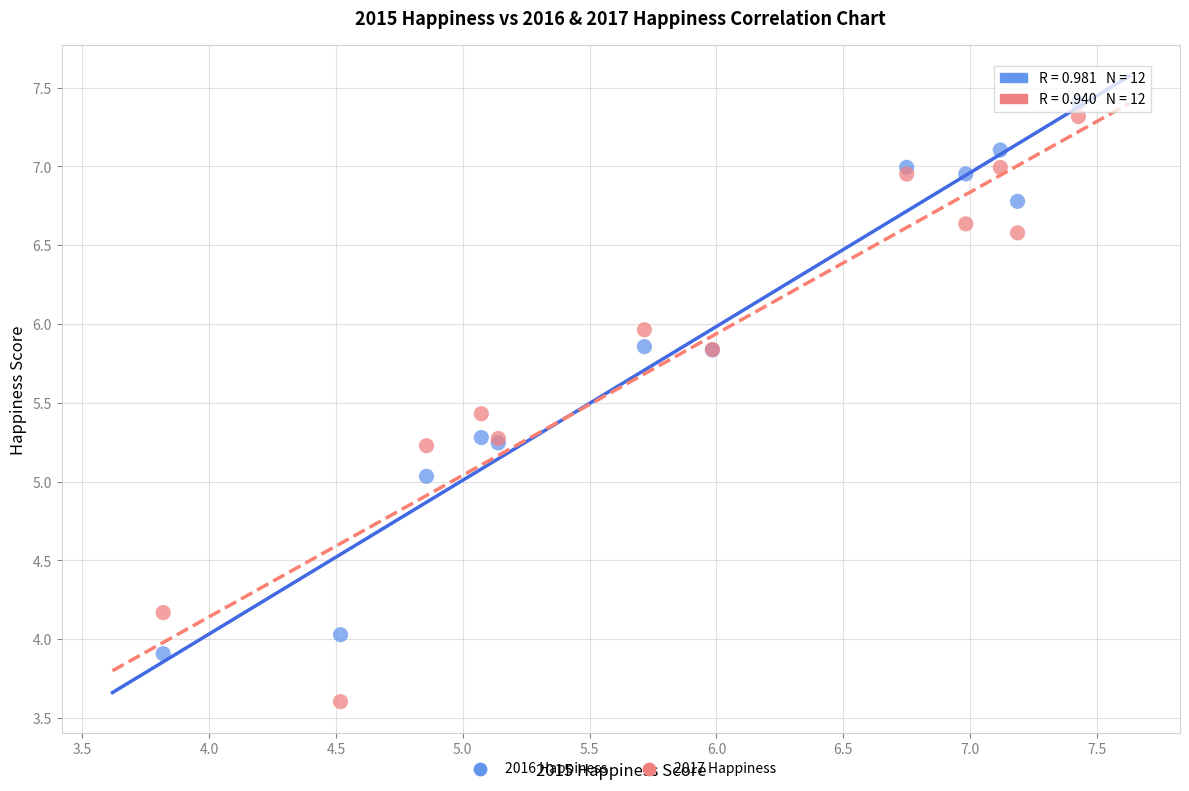

Which series reaches the minimum Y coordinate?

2017 Happiness